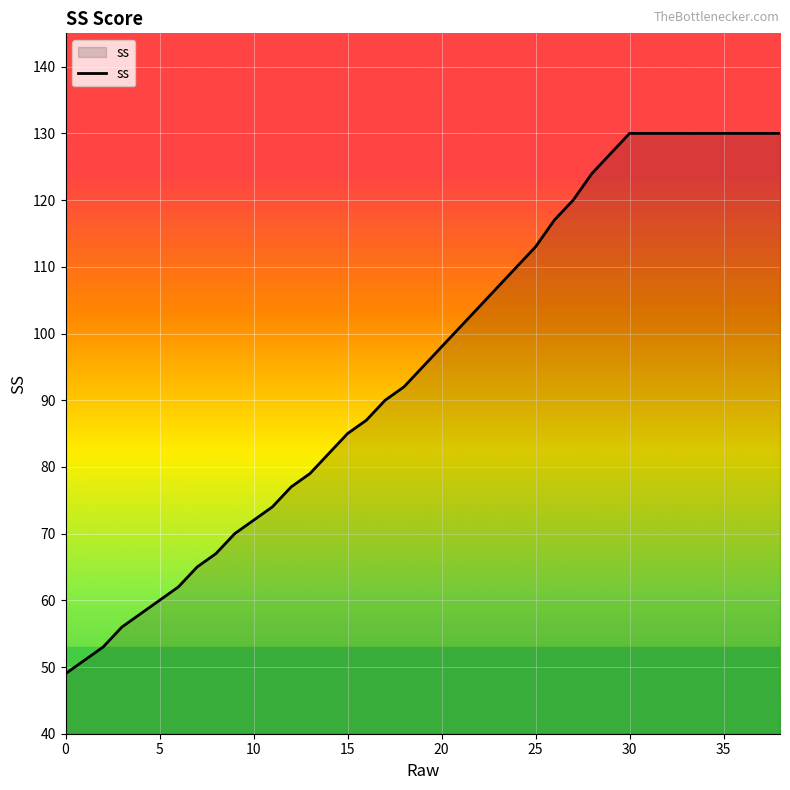

What is the difference between the second highest and second lowest values?

79